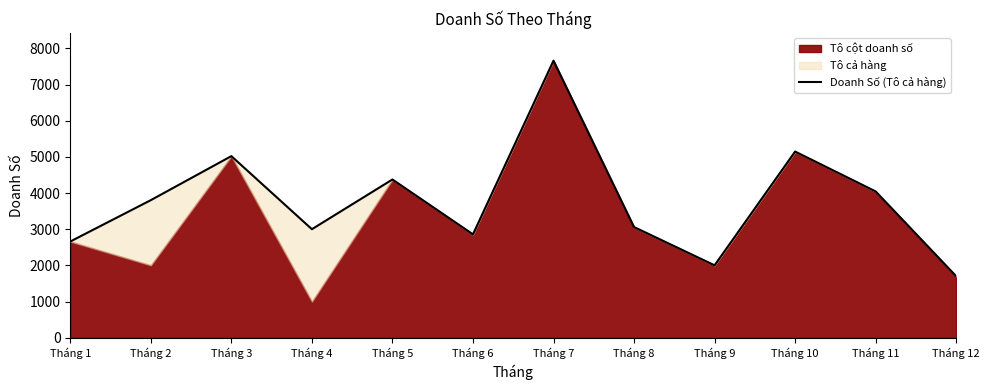

Reading right to left, transcribe all the data shown in this chart.

1701	4045	5147	2003	3061	7659	2859	4375	3001	5021	3804	2661